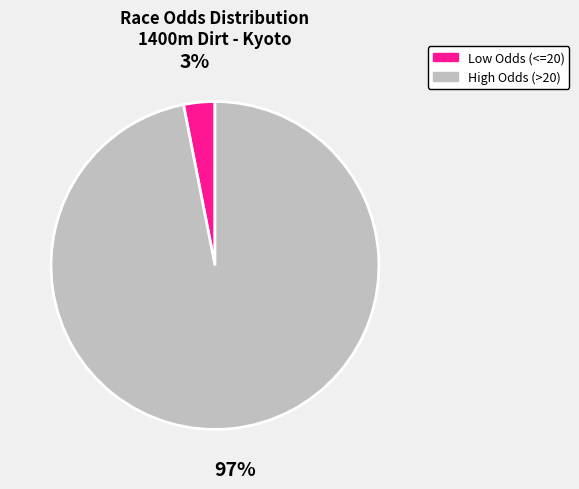

To the nearest percent, what portion does Low Odds (<=20) represent?

3%